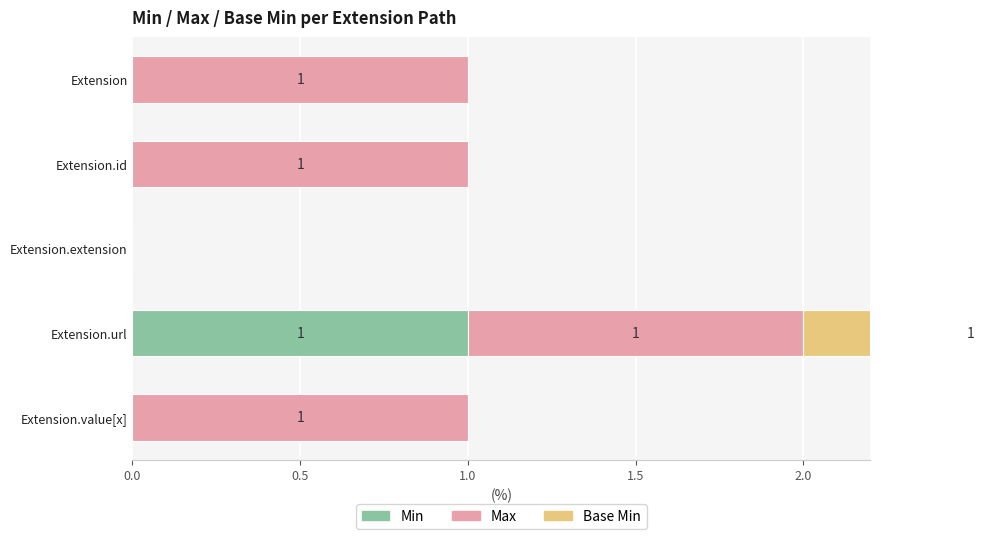

At Extension, list the series in order from smallest to largest.

Min, Base Min, Max